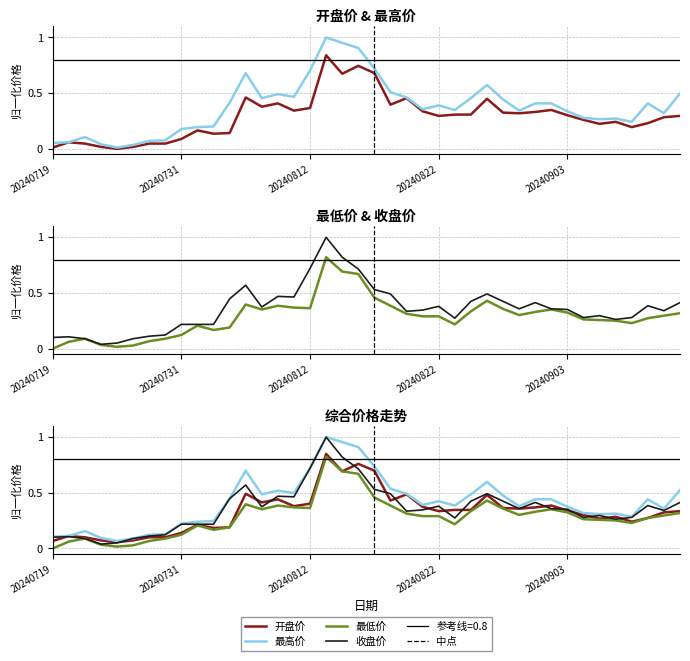

What is the highest value of the 开盘价 series?

0.8